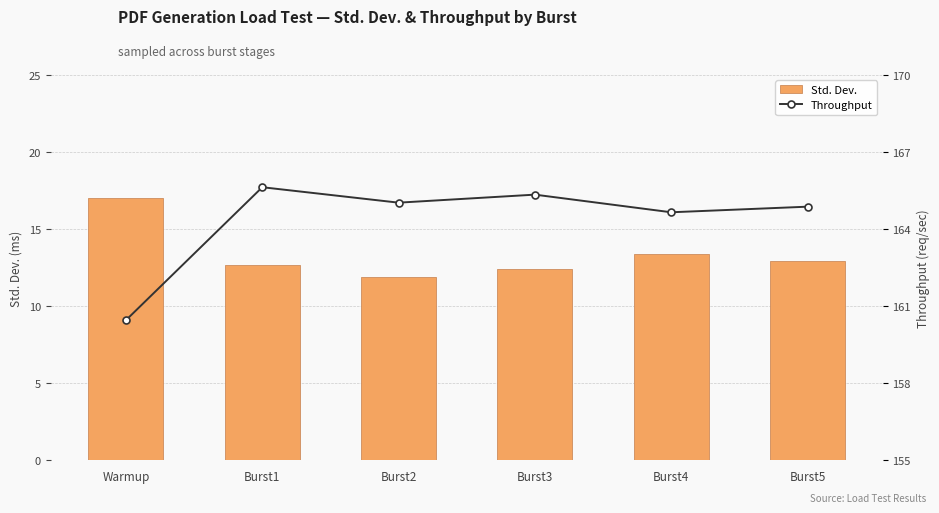

What are all the series names shown in the legend?

Std. Dev., Throughput